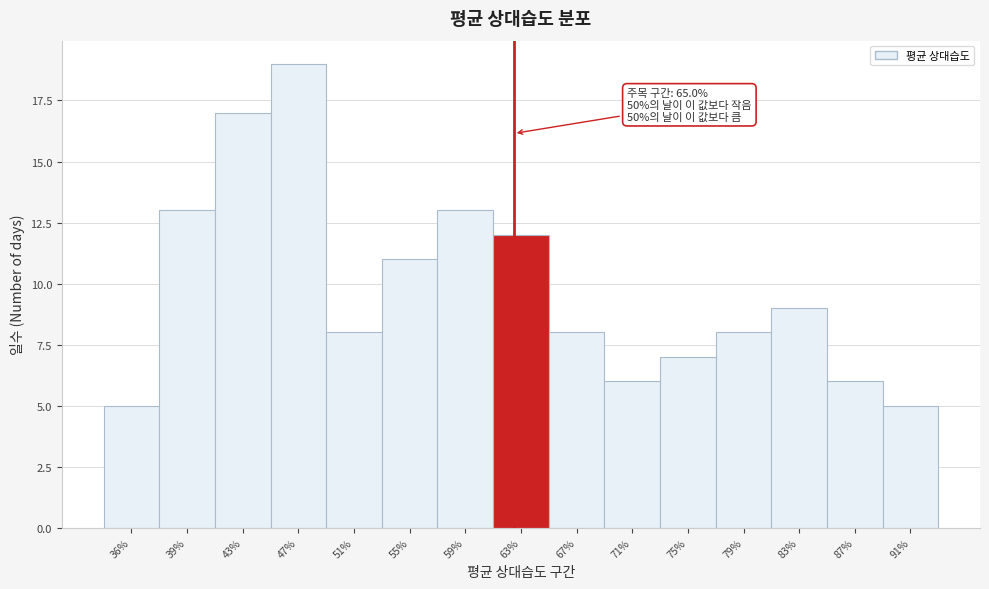

Reading left to right, transcribe all the data shown in this chart.

5	13	17	19	8	11	13	12	8	6	7	8	9	6	5